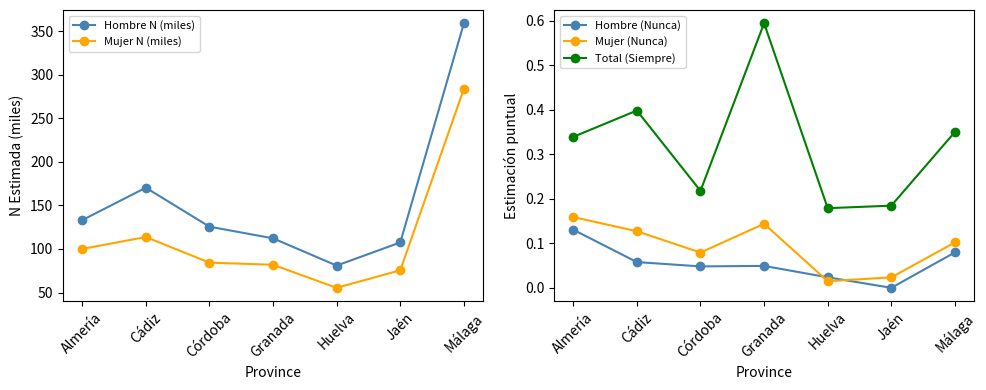

True or false: Hombre N (miles) and Mujer (Nunca) intersect in this chart.

False